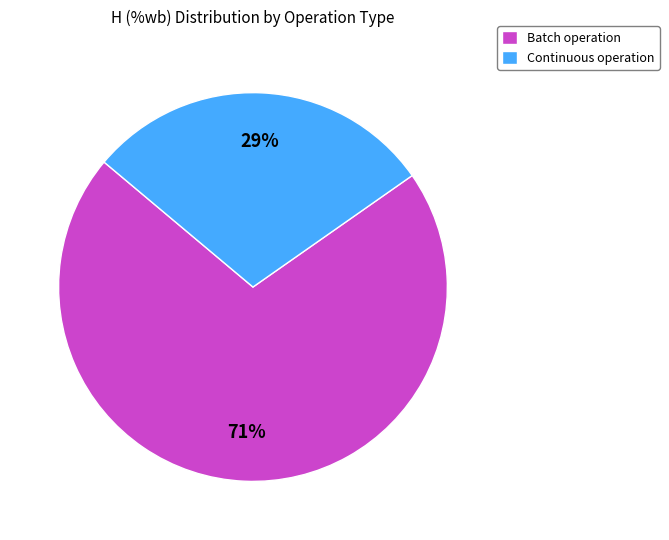

Does Continuous operation represent more than half of the total?

No